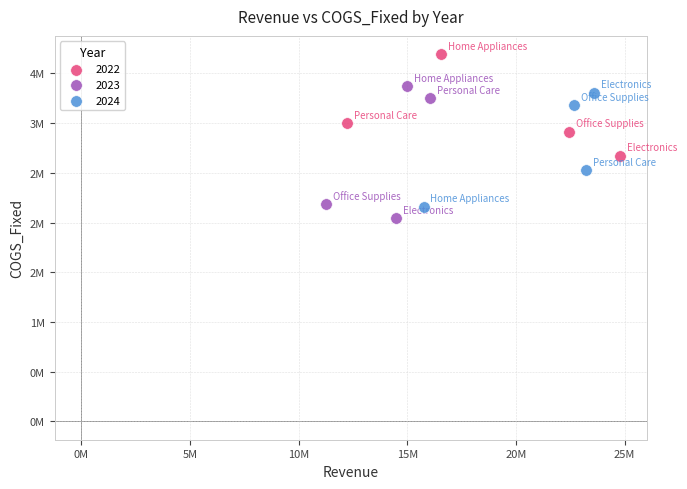

What are all the series names shown in the legend?

2022, 2023, 2024